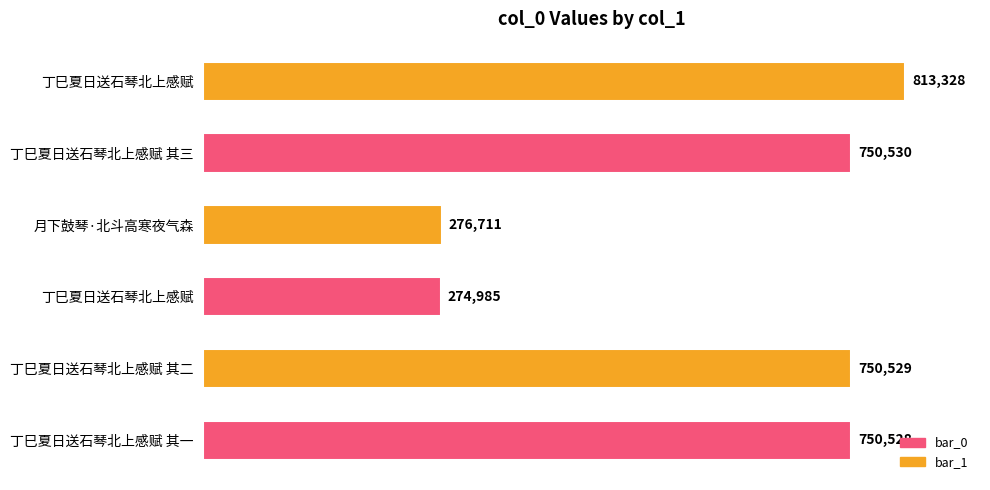

How many bars are there in total?

6